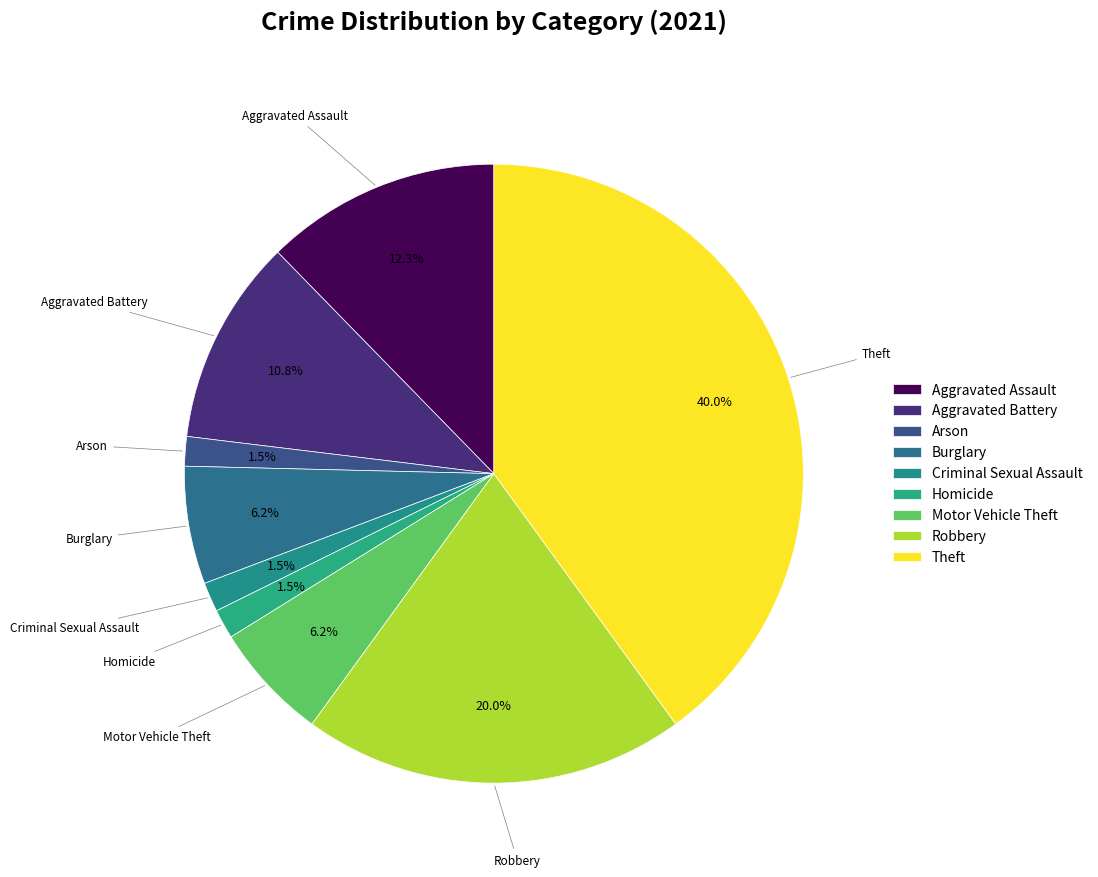

What portion of the pie excludes Arson?

98.5%